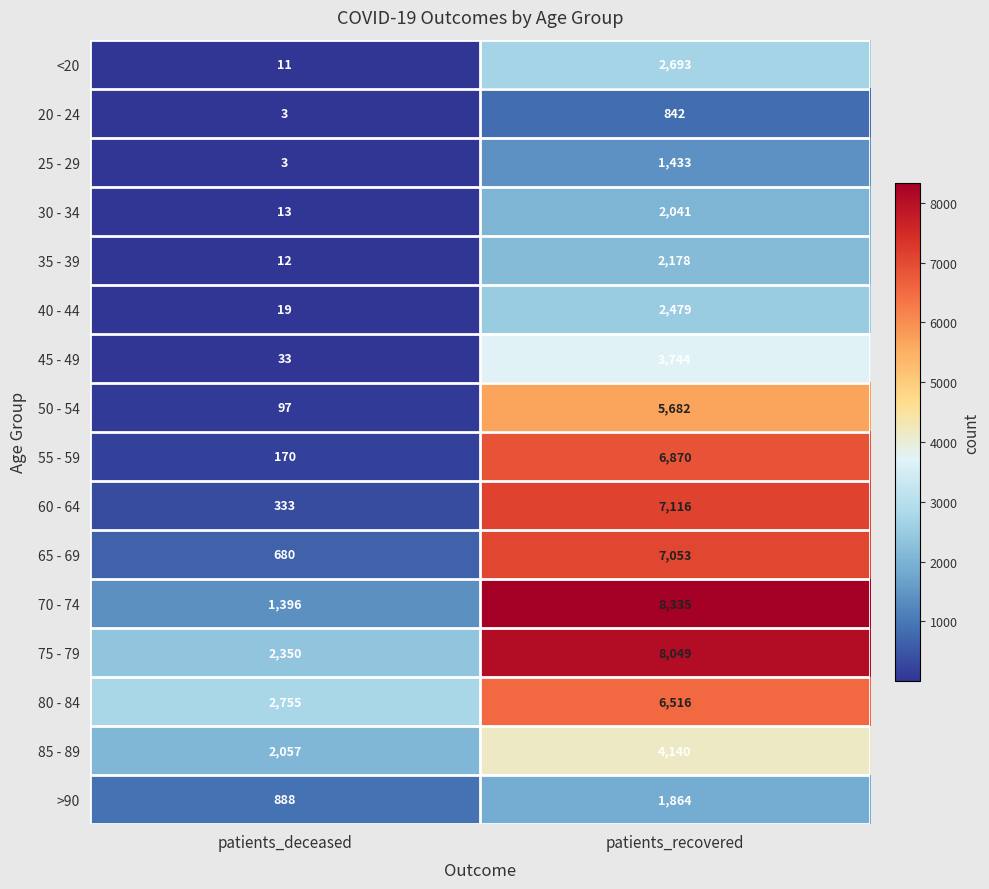

At which category does the chart reach its peak across all series?

patients_recovered